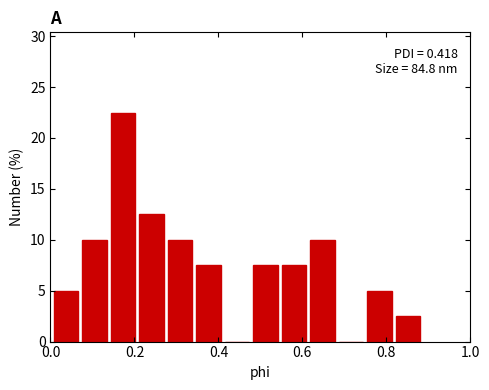

Read against the x-axis, roughly where is the centre of the tallest bar?

0.18